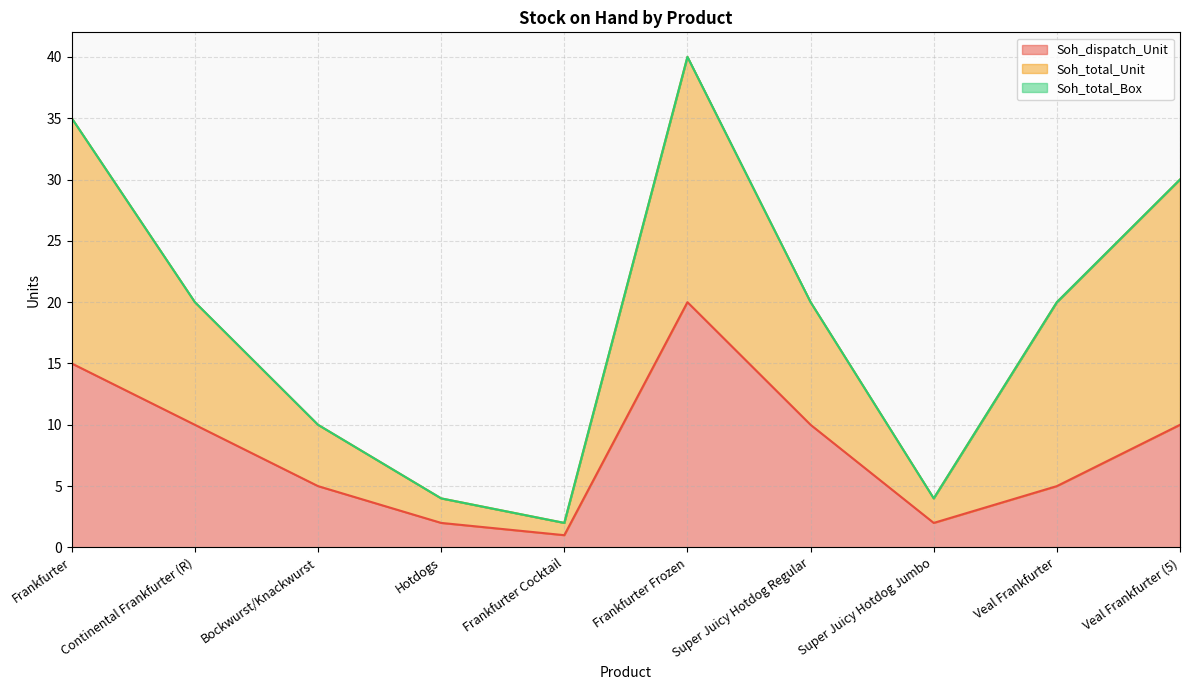

Does the chart display data point markers on the line(s)?

No